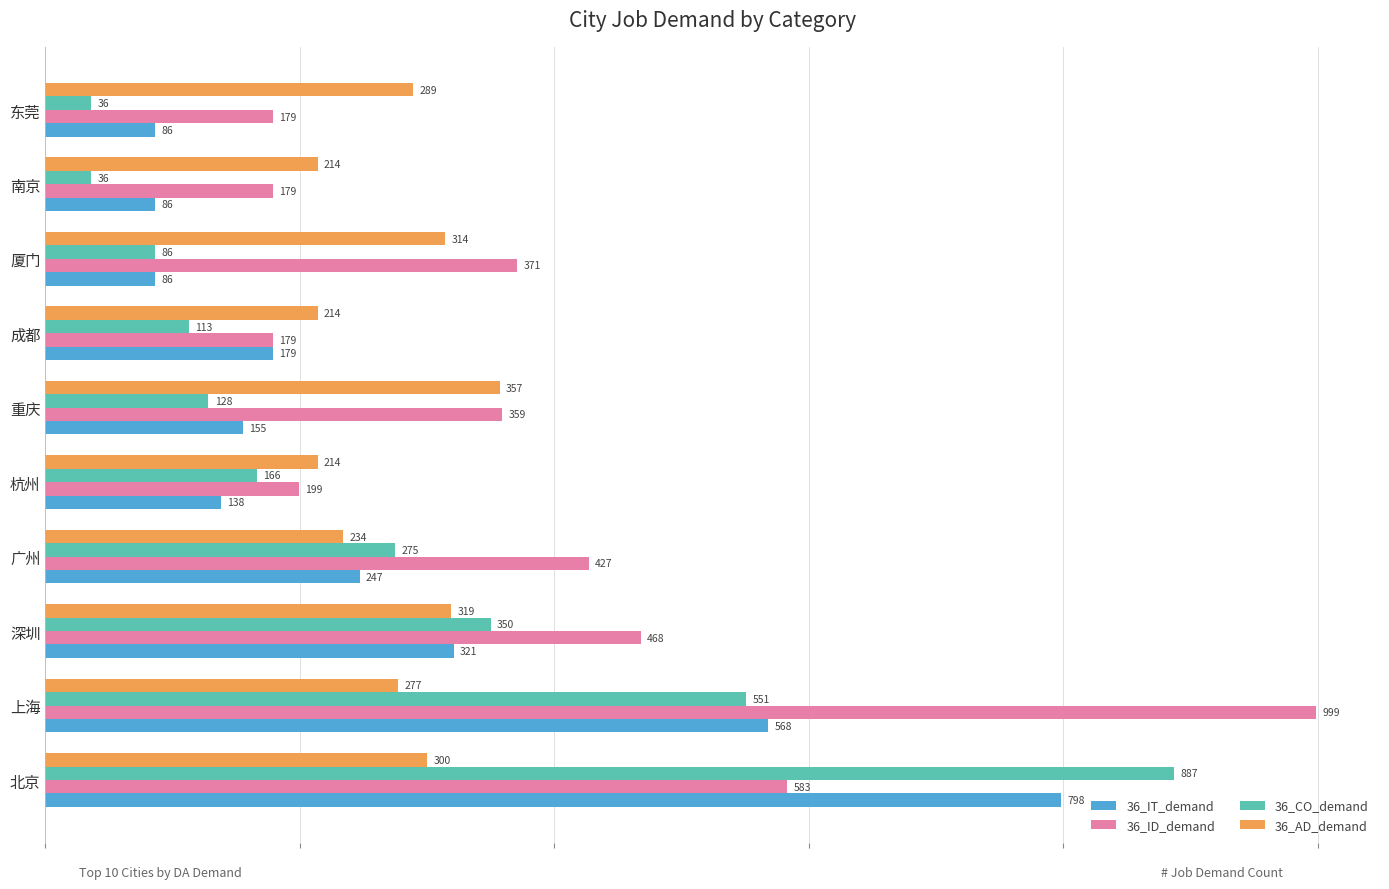

Which series has the largest range (max minus min)?

36_CO_demand